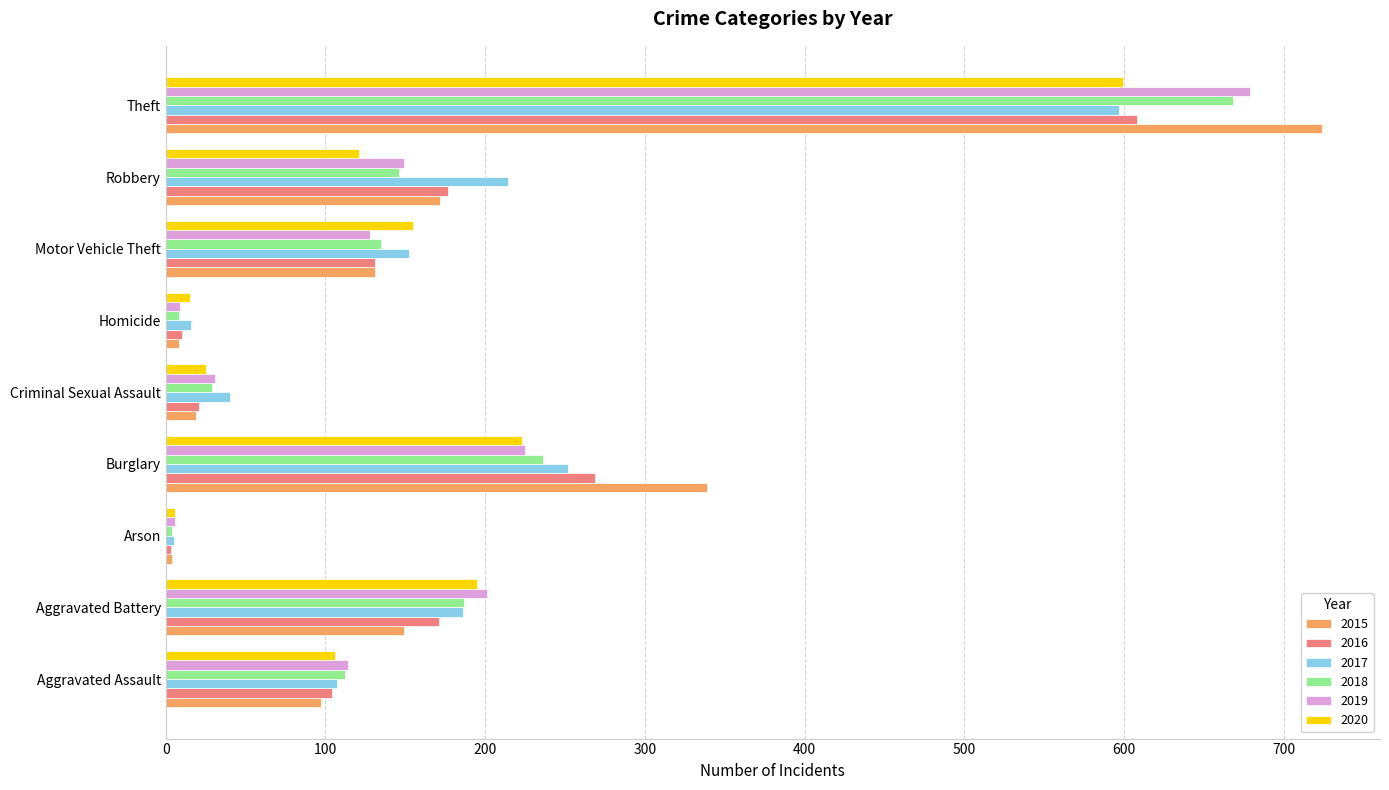

What is the greatest value displayed?

724